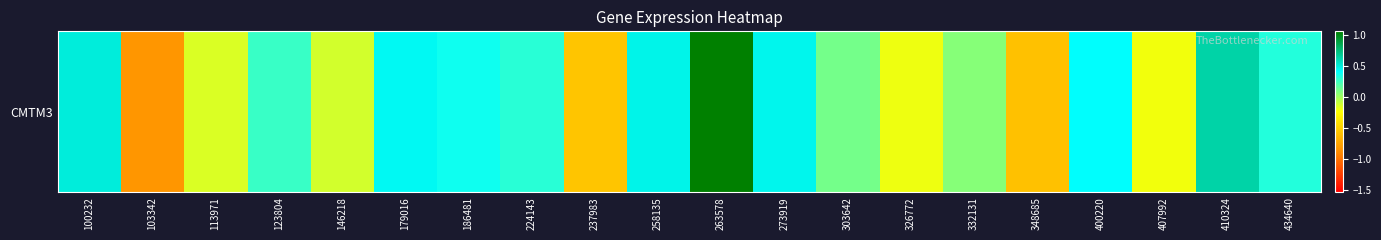

Rank the categories by value from highest to lowest.

263578, 410324, 100232, 258135, 273919, 179016, 400220, 186481, 434640, 224143, 123804, 303642, 332131, 146218, 113971, 326772, 407992, 237983, 348685, 103342